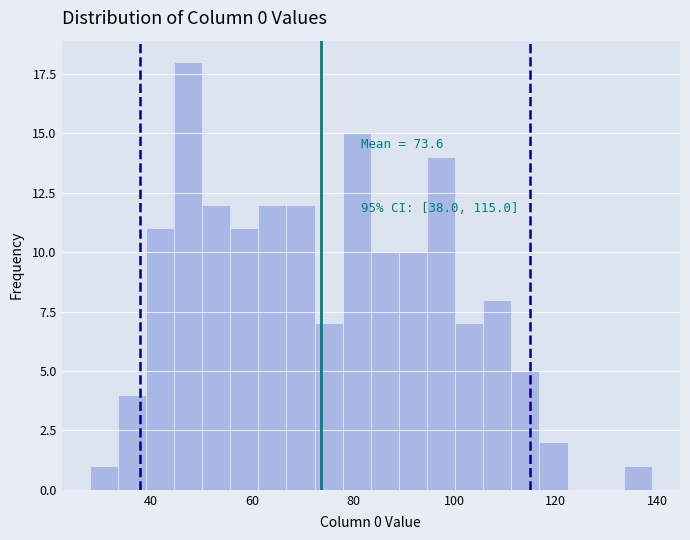

Read against the x-axis, roughly where is the centre of the tallest bar?

48